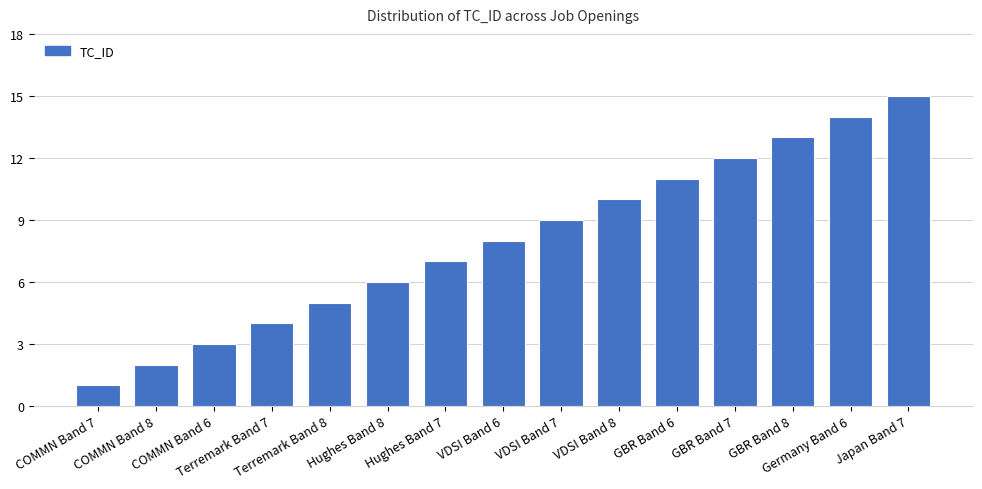

Which has a higher value, Germany Band 6 or COMMN Band 7?

Germany Band 6